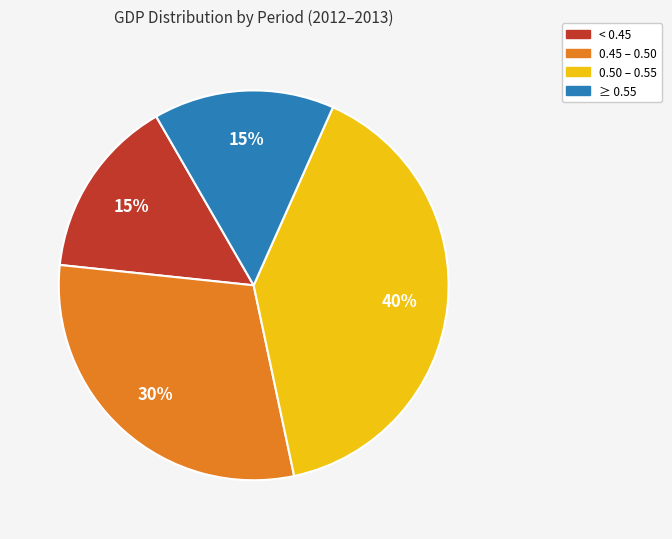

Which category has the biggest portion of the pie?

0.50 – 0.55